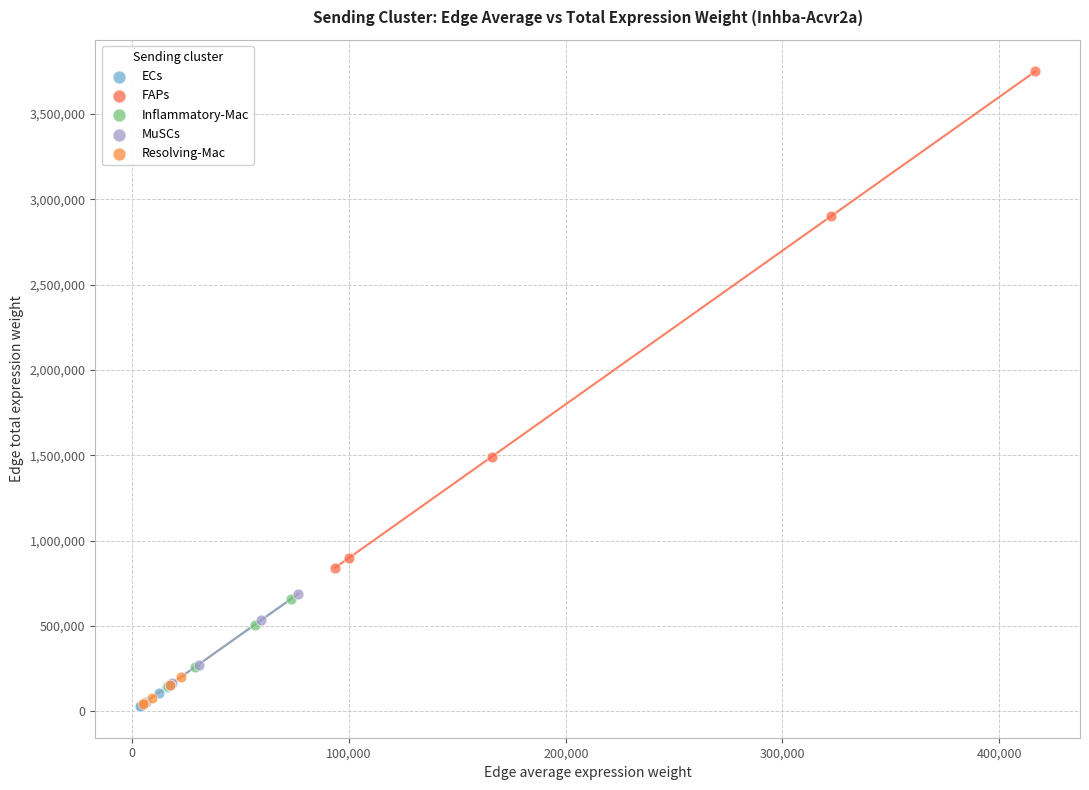

Which series contains the highest Y value?

FAPs